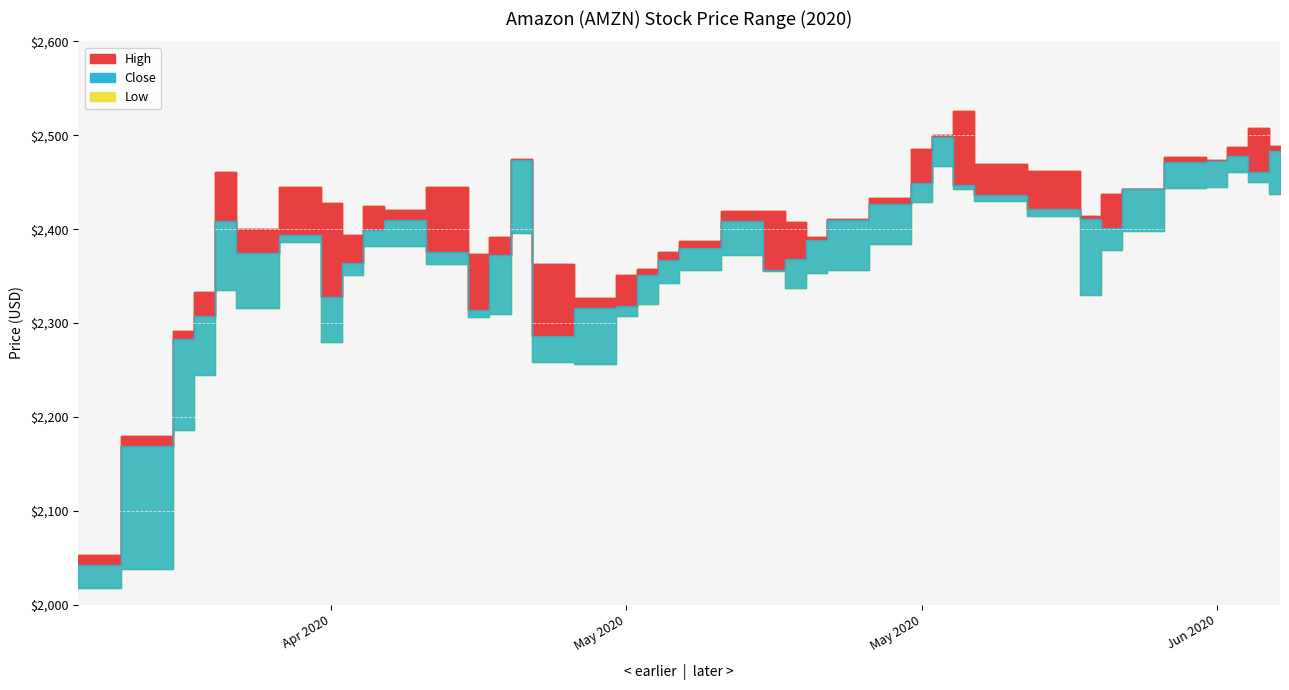

At which label does close reach its peak?

2020-05-20